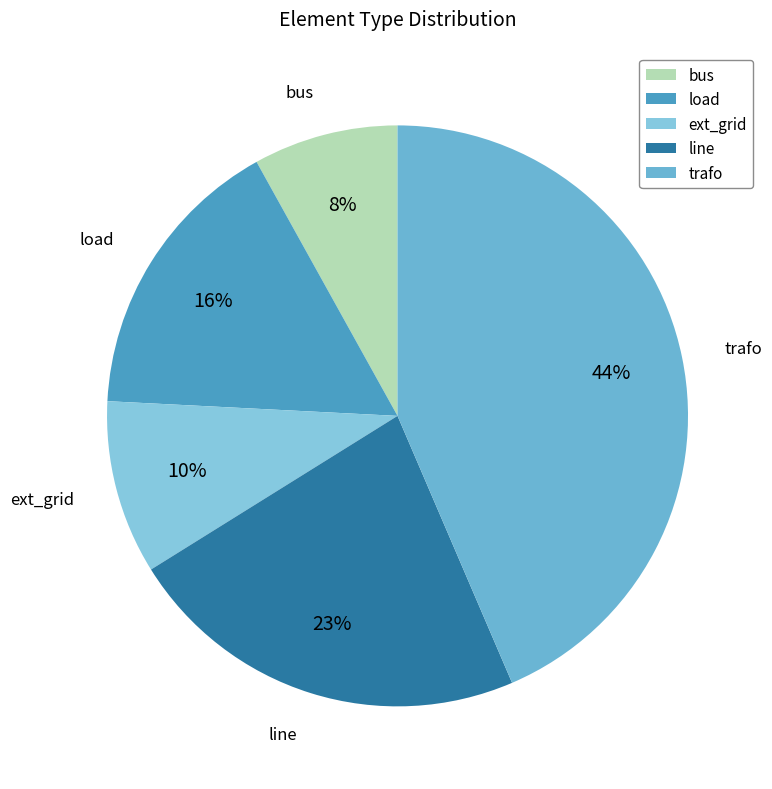

Is the sum of line and load greater than half?

No